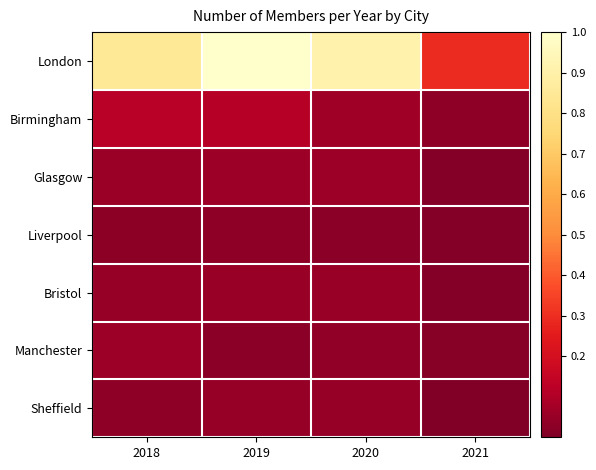

Which series has the largest total across all categories?

London